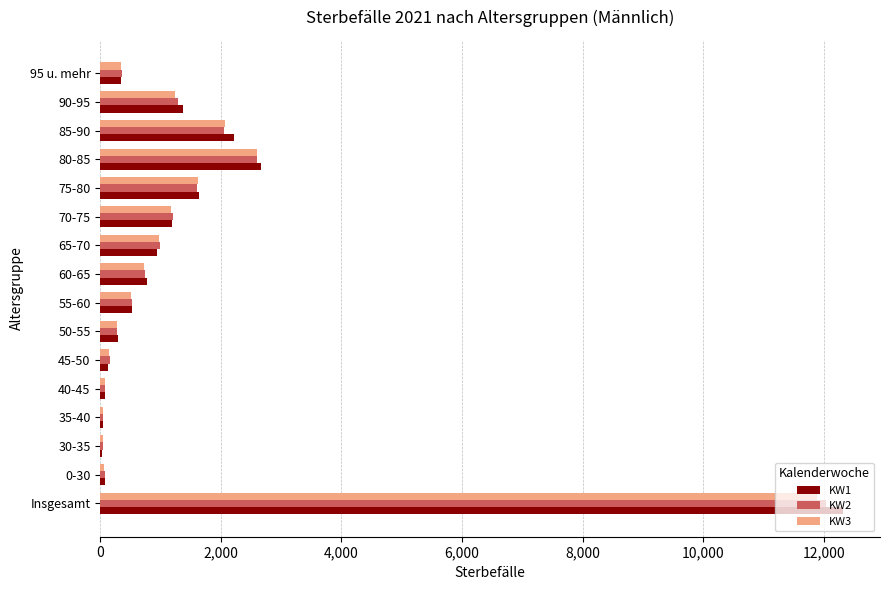

At which category is the sum across all series the highest?

Insgesamt